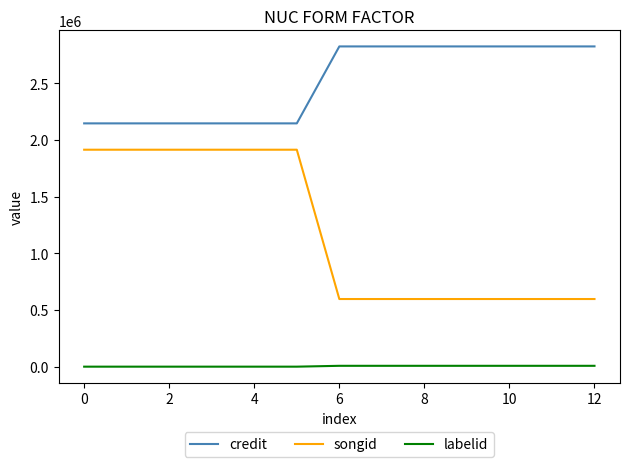

Which series has the largest total across all categories?

credit